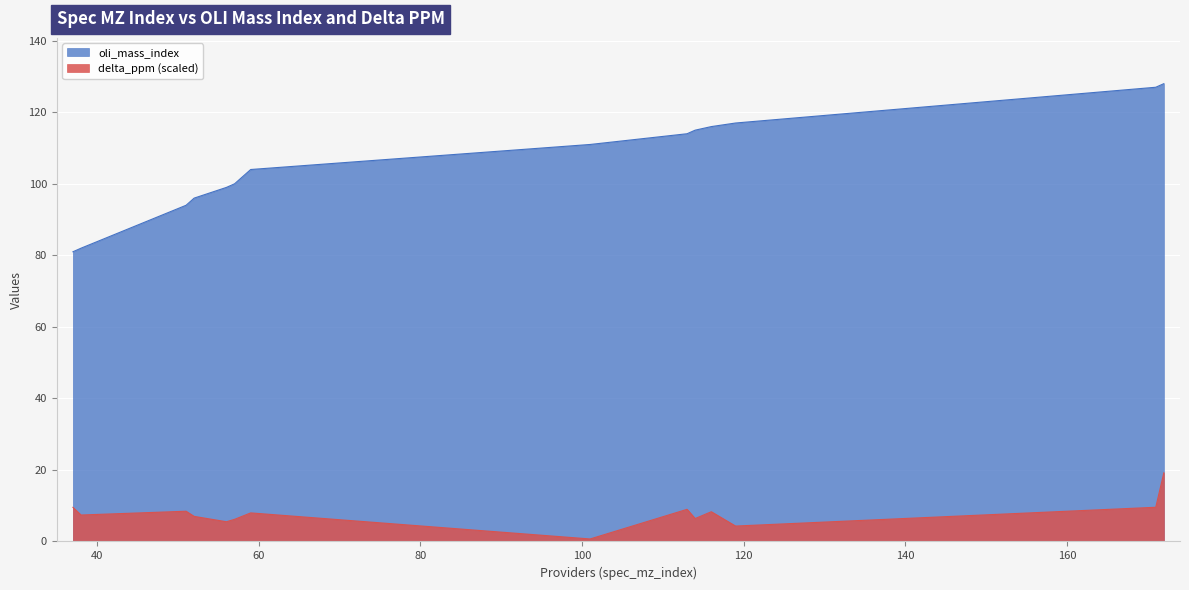

At which category does delta_ppm reach its first local valley?

38